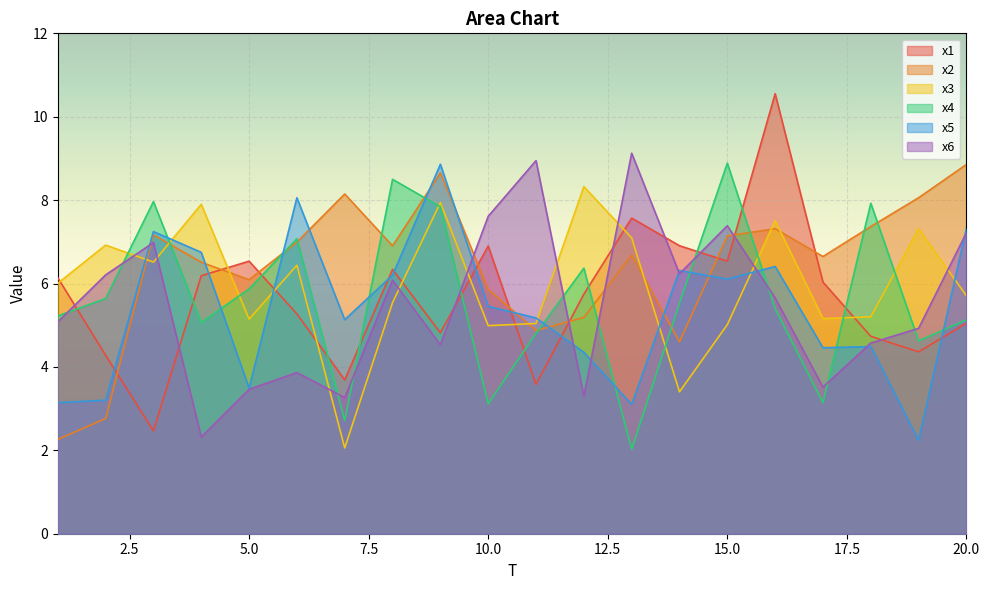

List the labels in order of x5 value, largest first.

9, 6, 20, 3, 4, 16, 14, 8, 15, 10, 11, 7, 18, 17, 12, 5, 2, 1, 13, 19